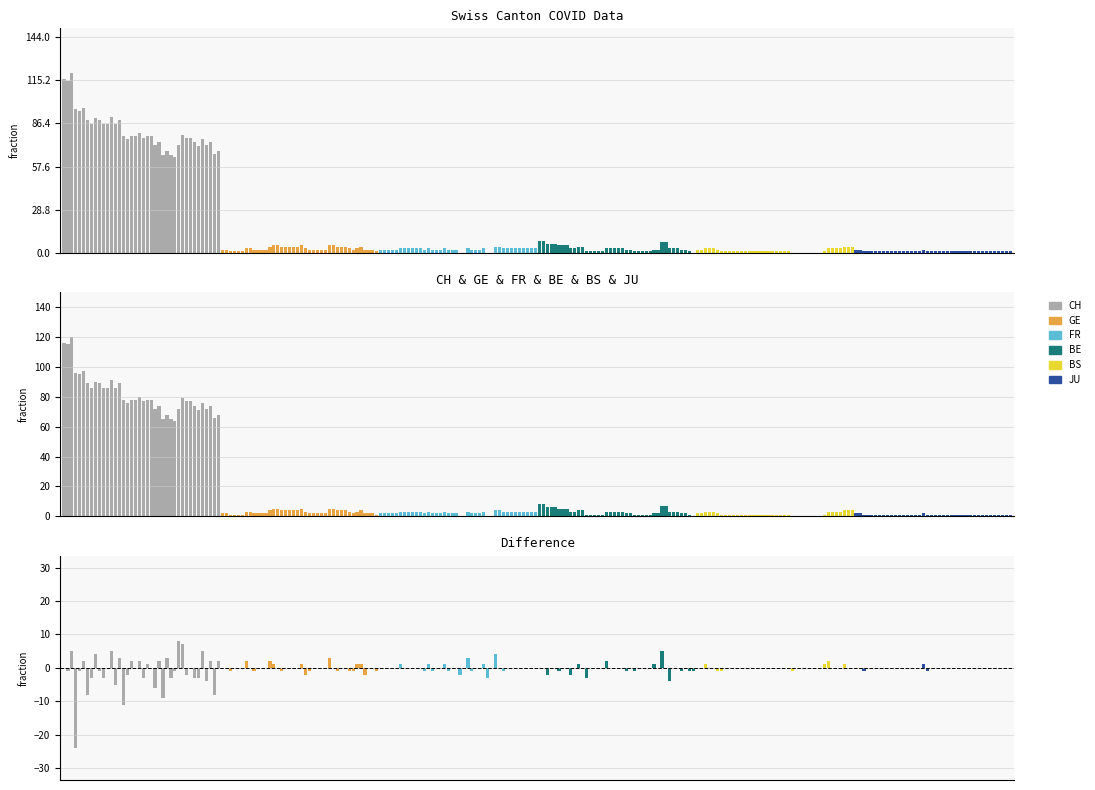

True or false: GE has a value of 2 at 2020-07-06.

True